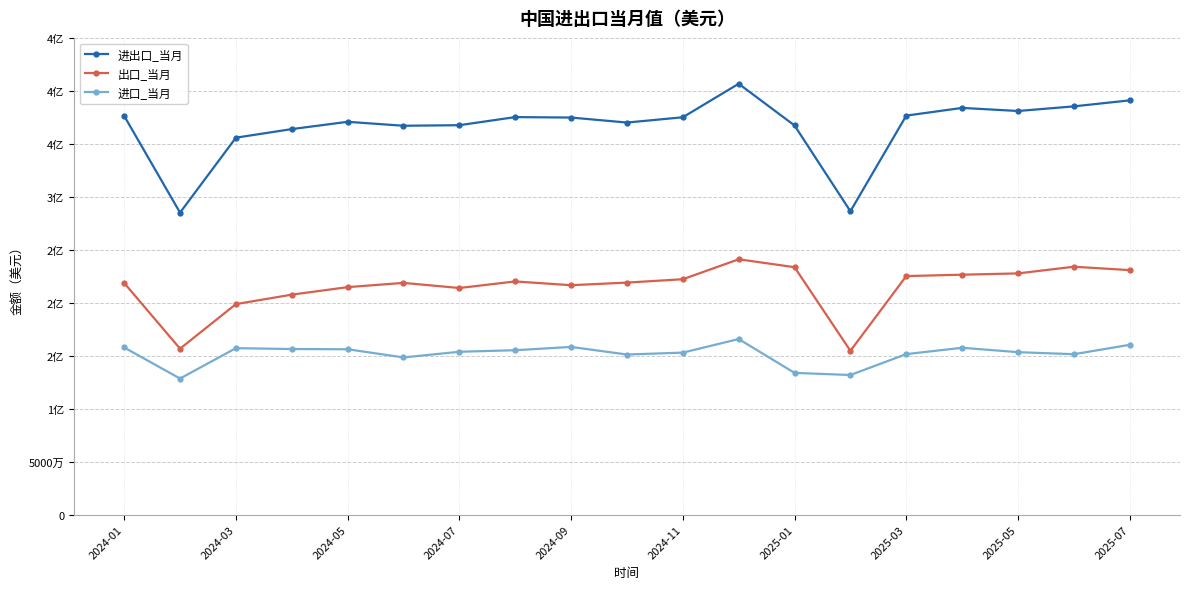

Is this an area chart (filled region under the line)?

No